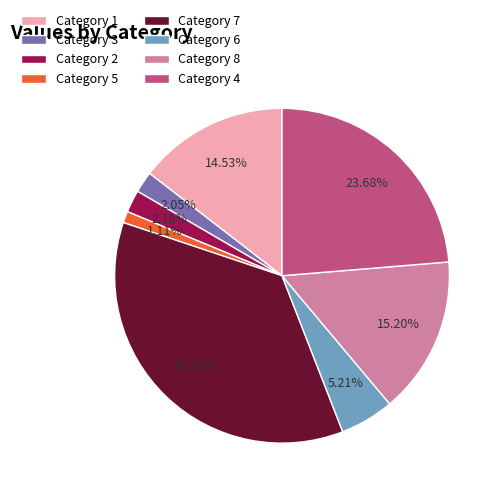

To the nearest percent, what is the difference between the largest and smallest slice percentages?

35%